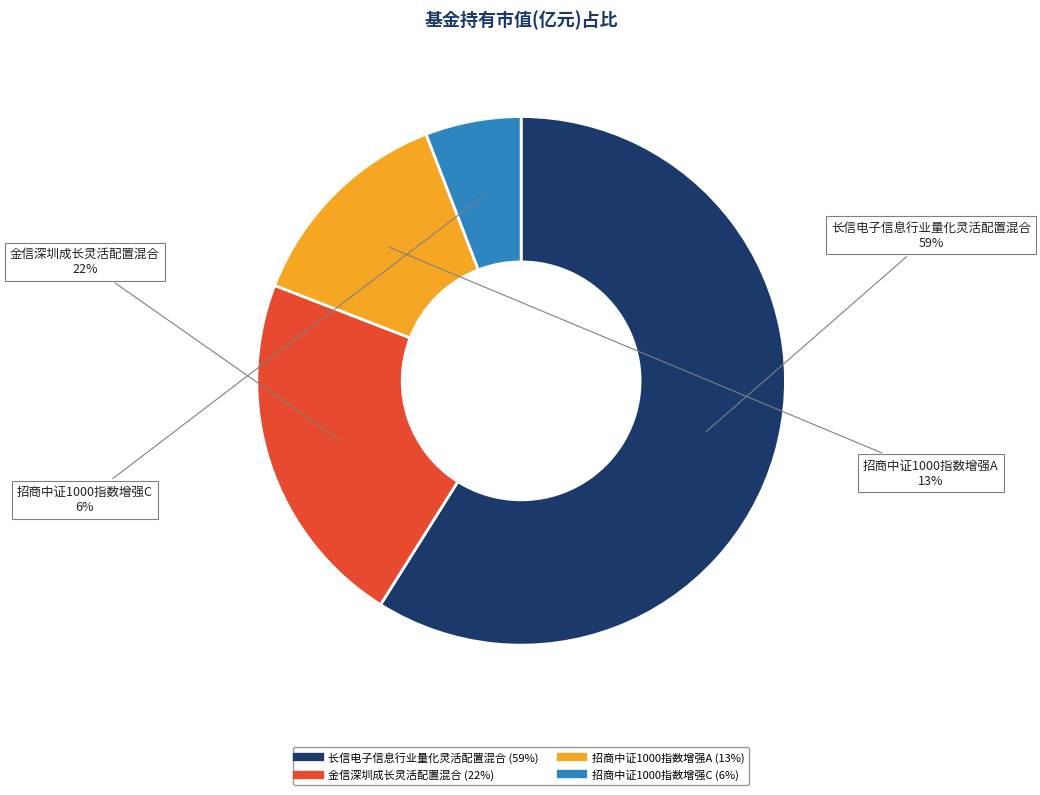

Is the sum of 招商中证1000指数增强C and 招商中证1000指数增强A greater than half?

No